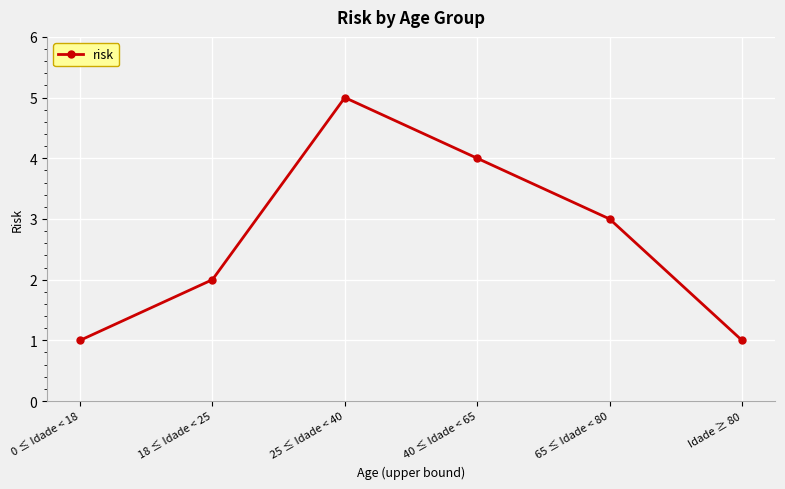

Read the value at 0 ≤ Idade < 18.

1